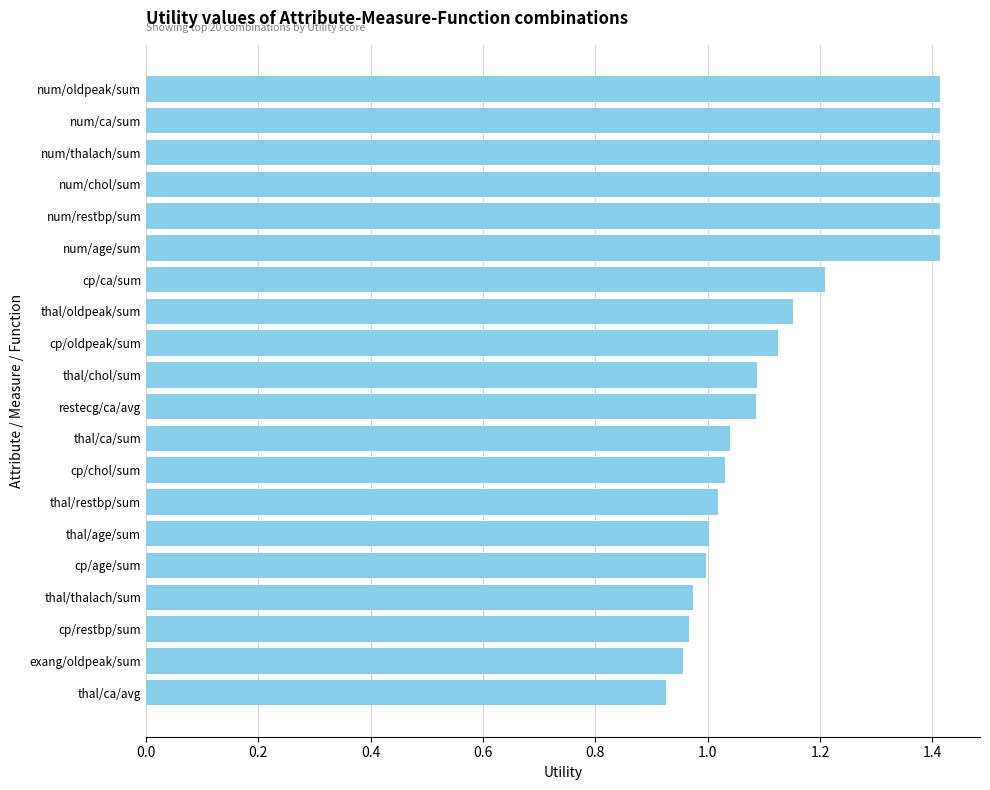

Which has a higher value, num/oldpeak/sum or cp/oldpeak/sum?

num/oldpeak/sum